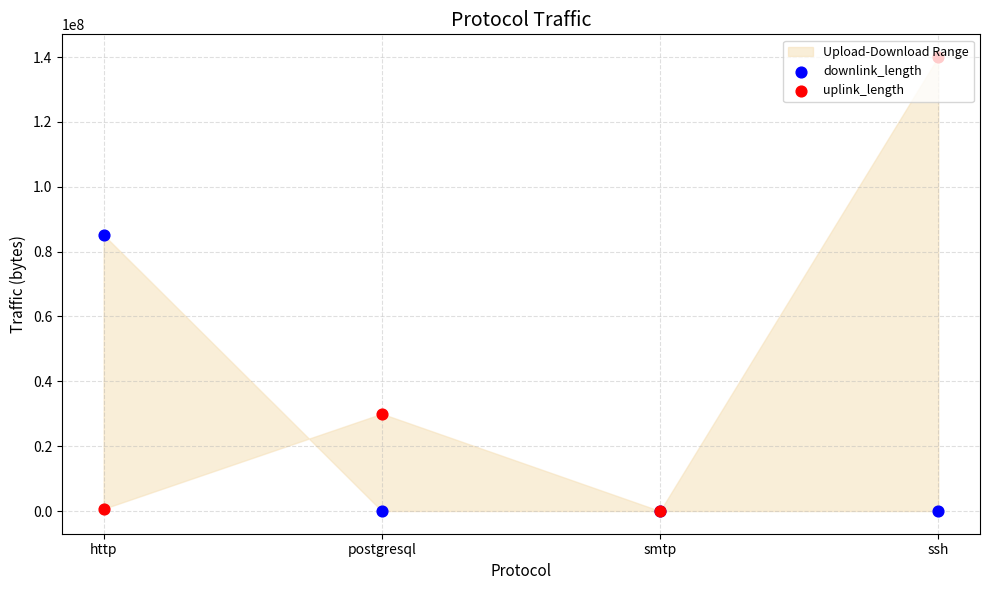

Which series has the largest Y range (max minus min)?

uplink_length